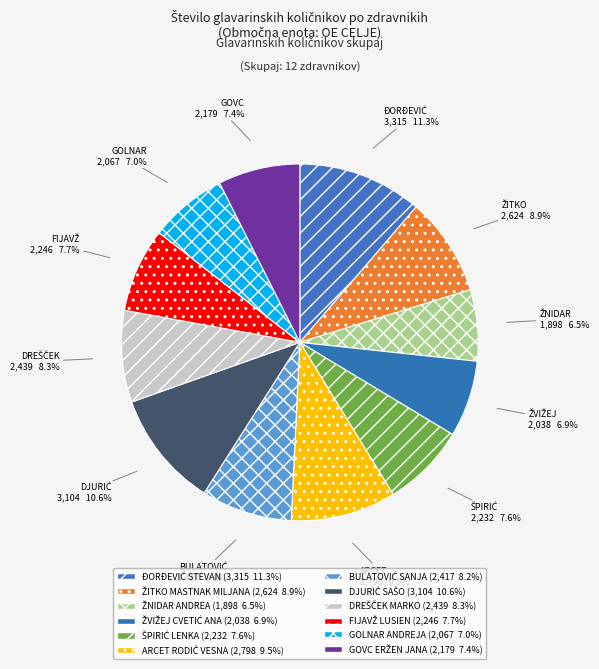

Rank the categories by value from lowest to highest.

ŽNIDAR ANDREA, ŽVIŽEJ CVETIĆ ANA, GOLNAR ANDREJA, GOVC ERŽEN JANA, ŠPIRIĆ LENKA, FIJAVŽ LUSIEN, BULATOVIĆ SANJA, DREŠČEK MARKO, ŽITKO MASTNAK MILJANA, ARCET RODIČ VESNA, DJURIĆ SAŠO, ĐORĐEVIĆ STEVAN